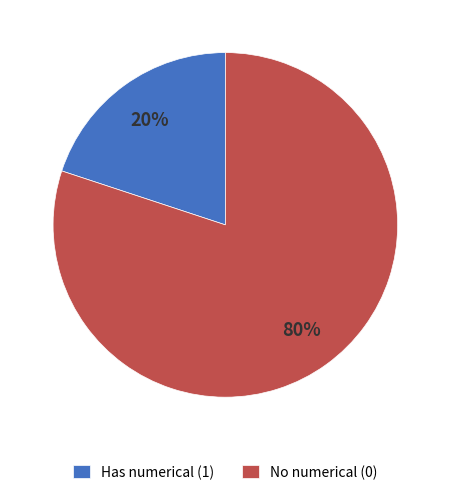

Combined, do Has numerical (1) and No numerical (0) account for over 50%?

Yes